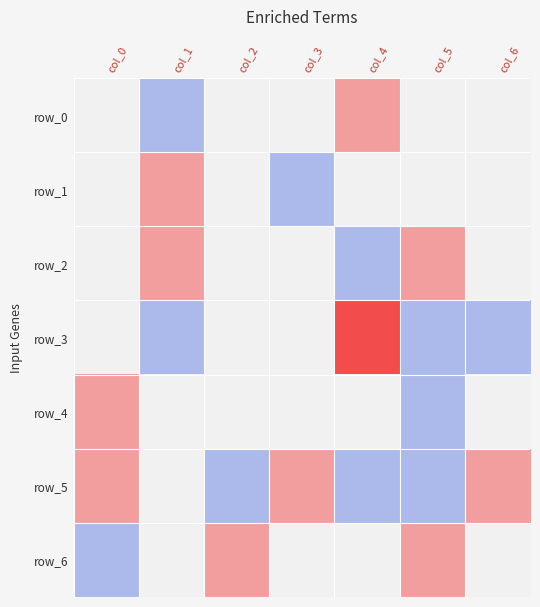

How many distinct data groups are displayed?

7